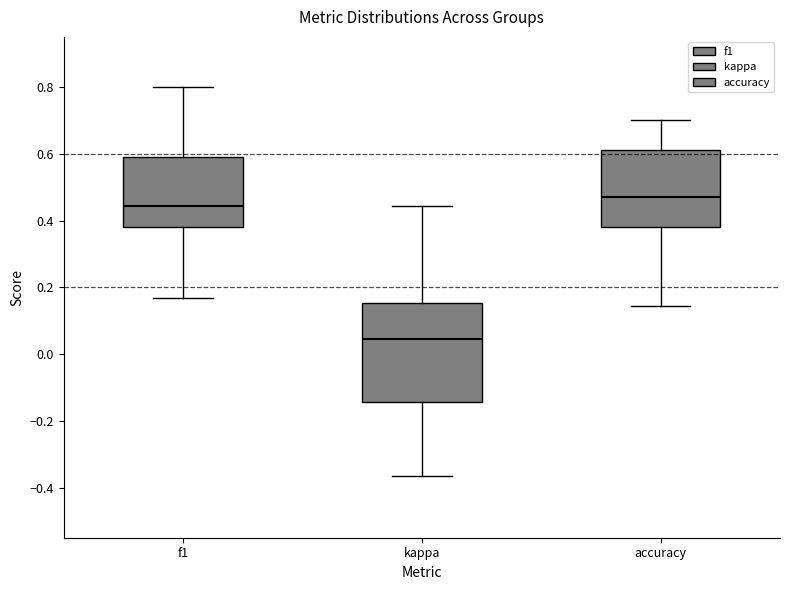

Where does the median line of the box for accuracy sit on the y-axis? The values are not printed on the chart, so give them approximately, as read against the axis.

0.48